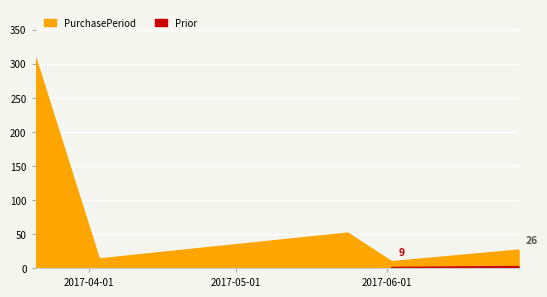

What position from the right is 2017-03-21?

5